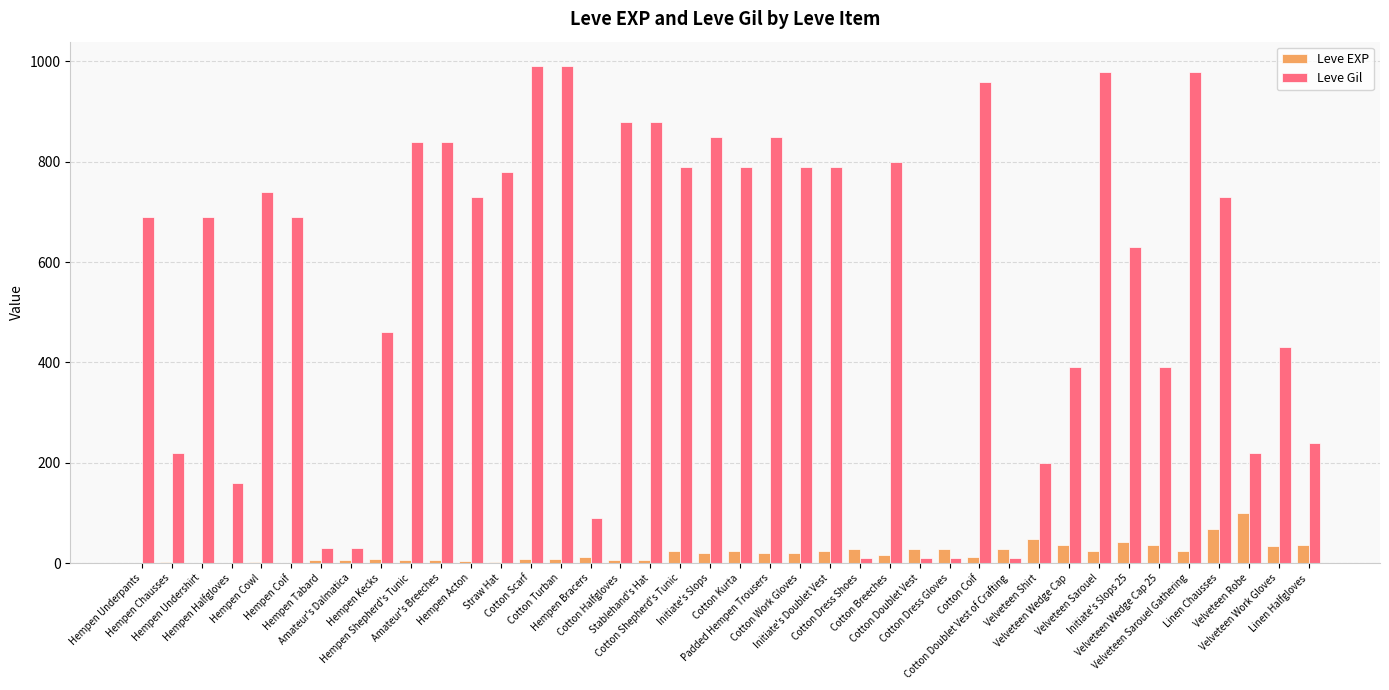

What is the maximum value shown in the chart?

990